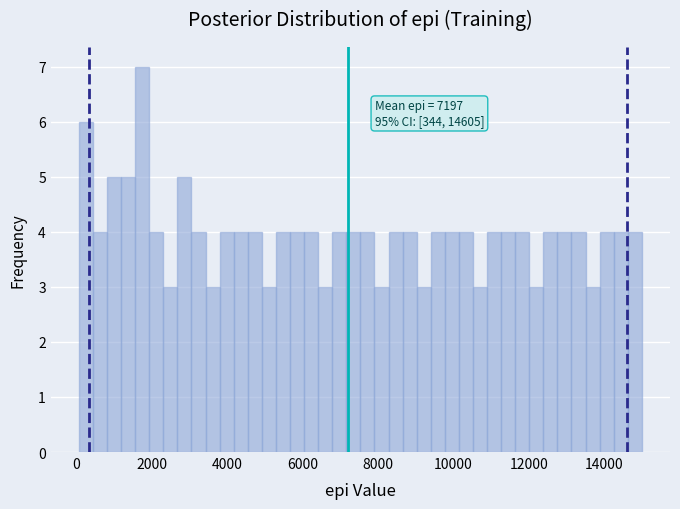

Around what value on the x-axis is the tallest bar? Give the approximate position of its centre, as read against the axis.

1800